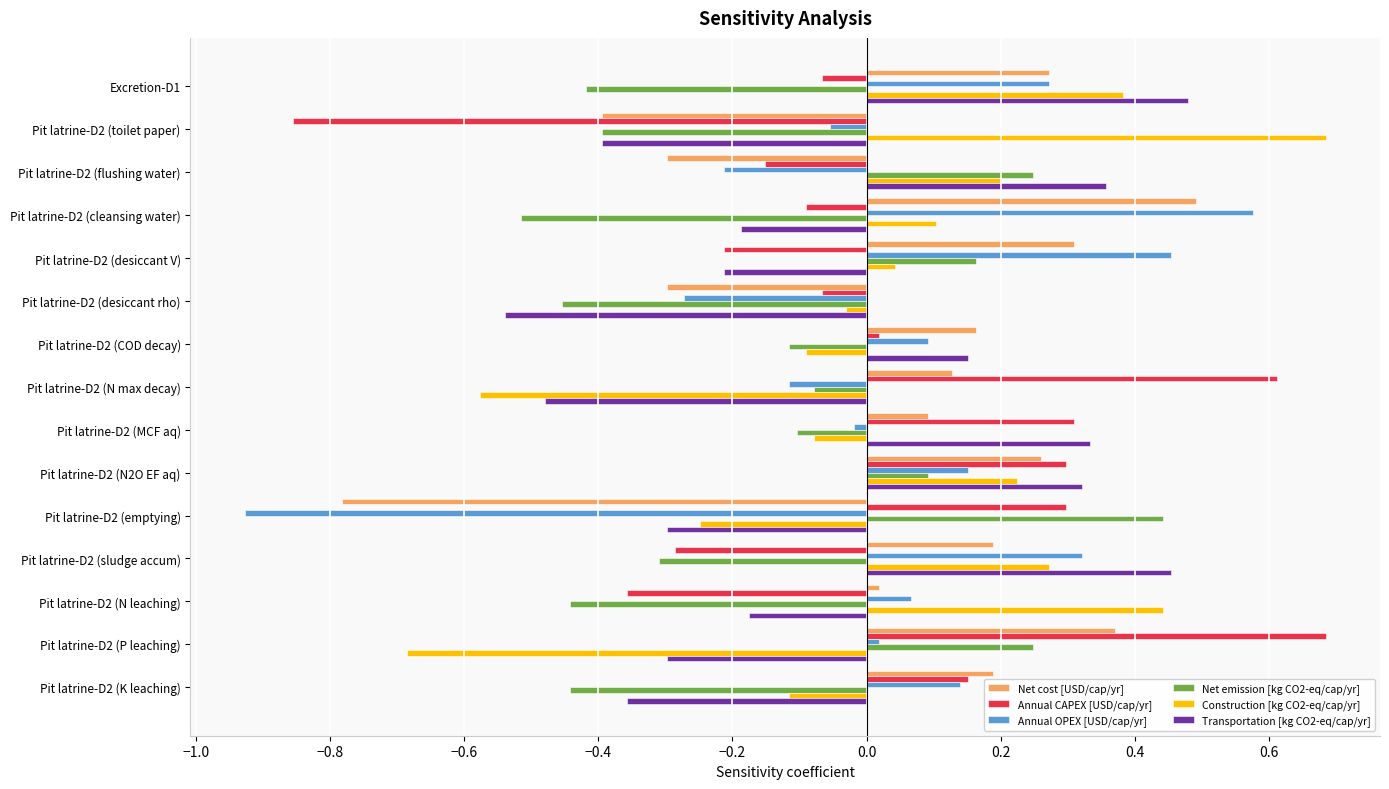

How many negative values does the Annual CAPEX [USD/cap/yr] series have?

8